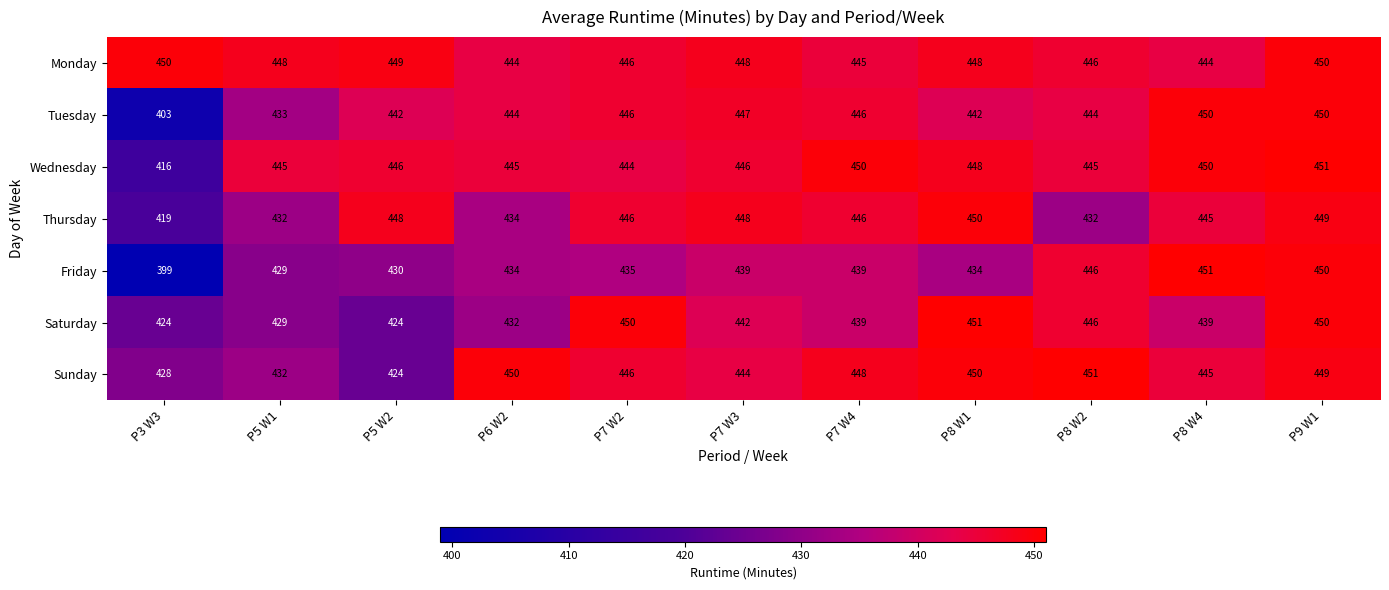

What is the smallest value displayed?

399